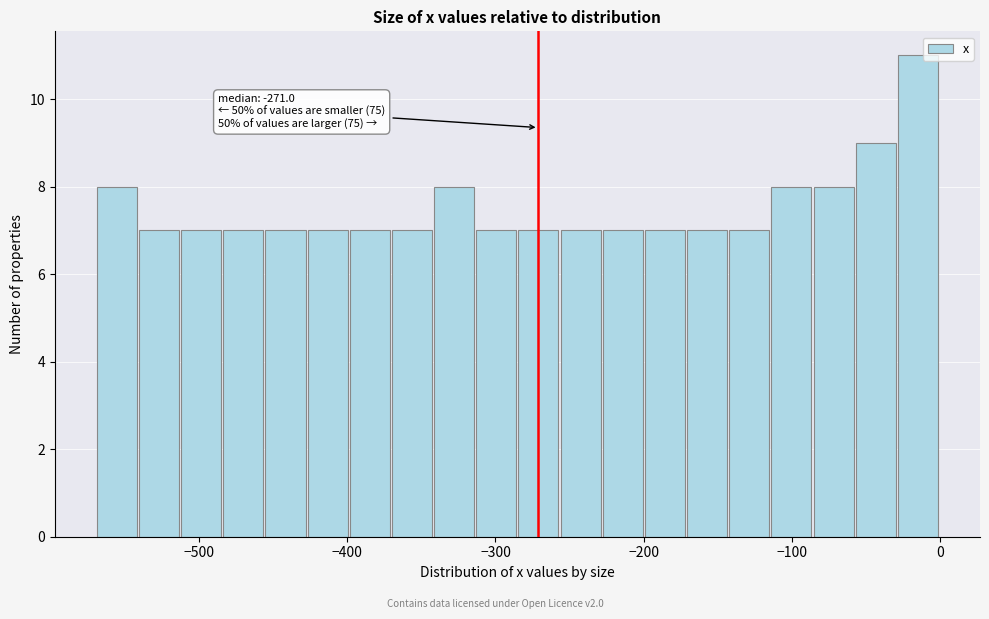

Around what value on the x-axis is the tallest bar? Give the approximate position of its centre, as read against the axis.

-10